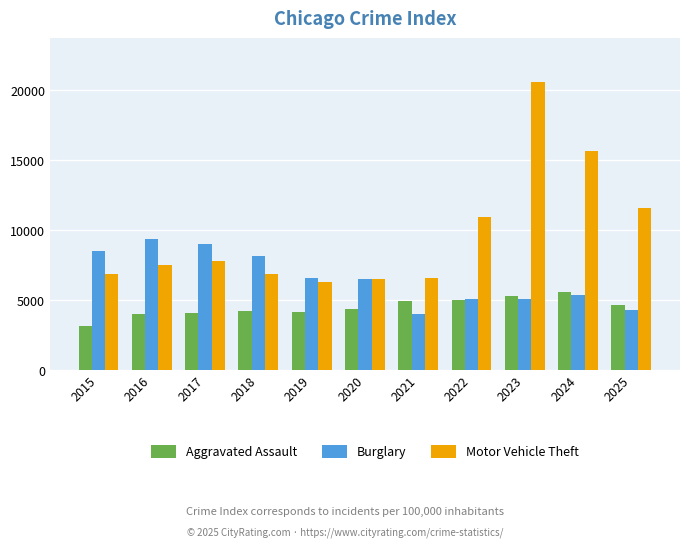

What is the difference between the Motor Vehicle Theft values at 2021 and 2016?

939